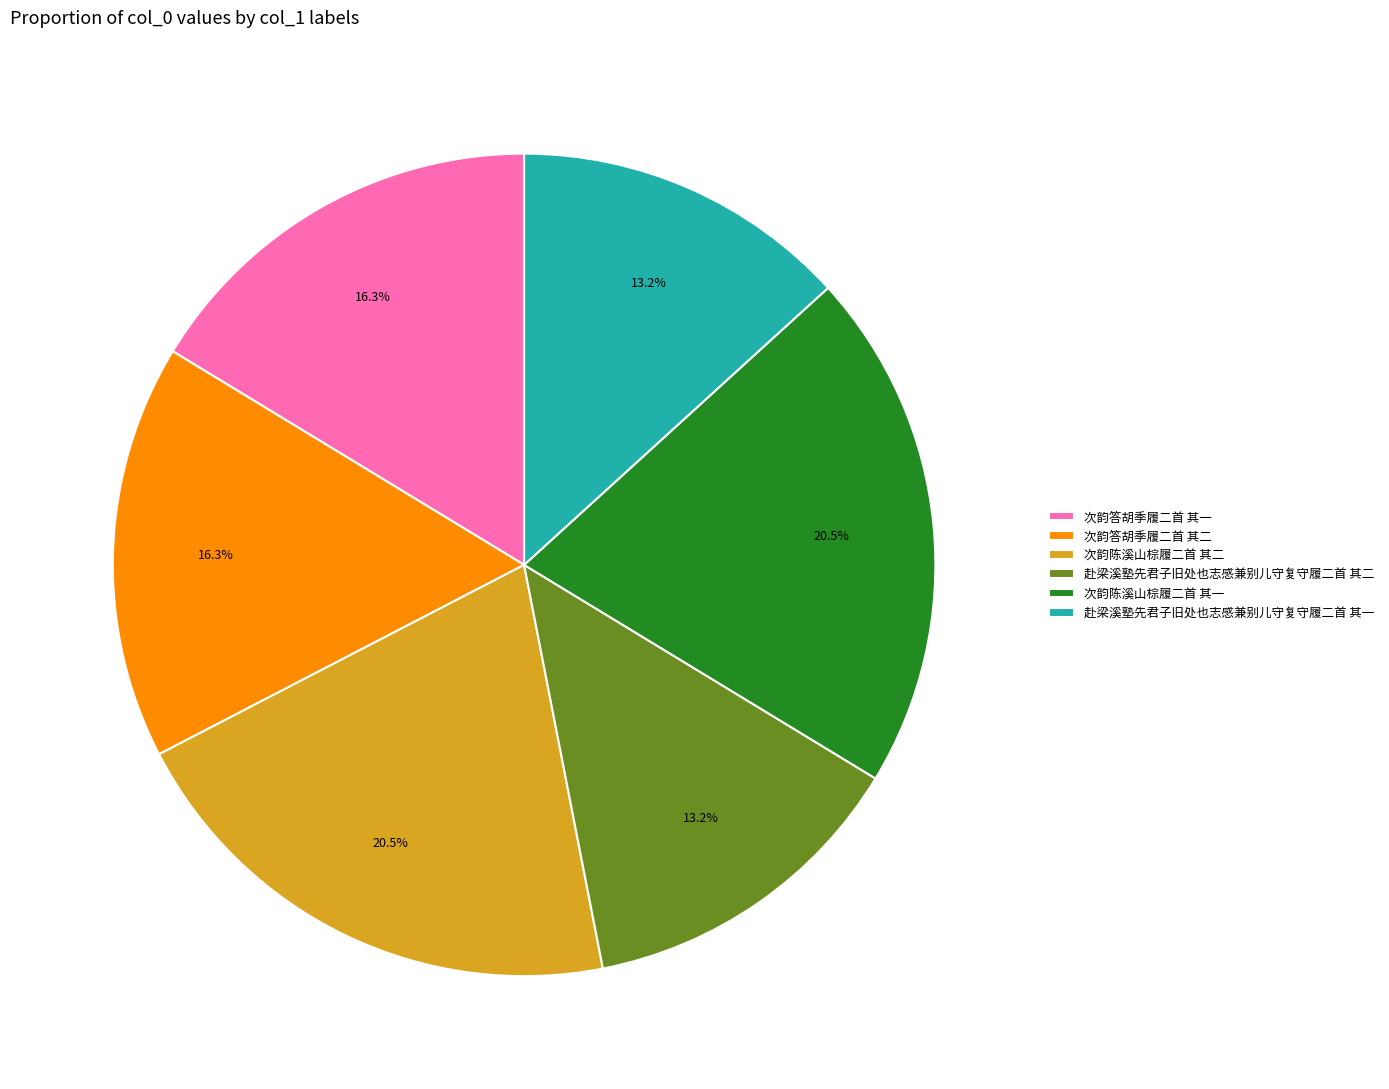

Does any single category account for the majority?

No